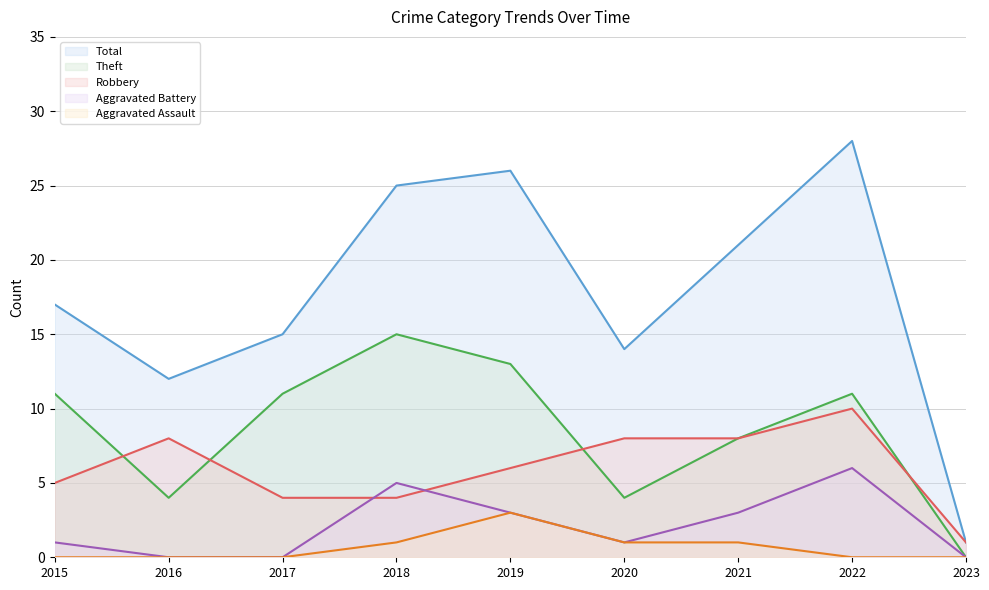

True or false: Theft has a value of 13 at 2019.

True